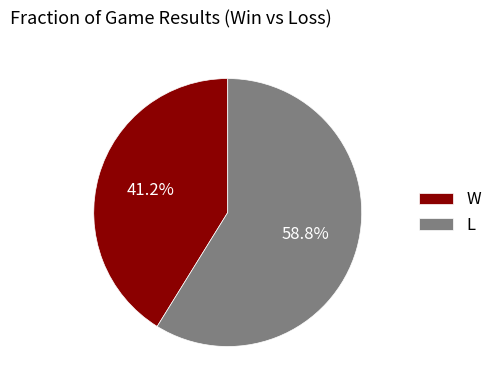

Do L and W together represent more than half of the pie?

Yes